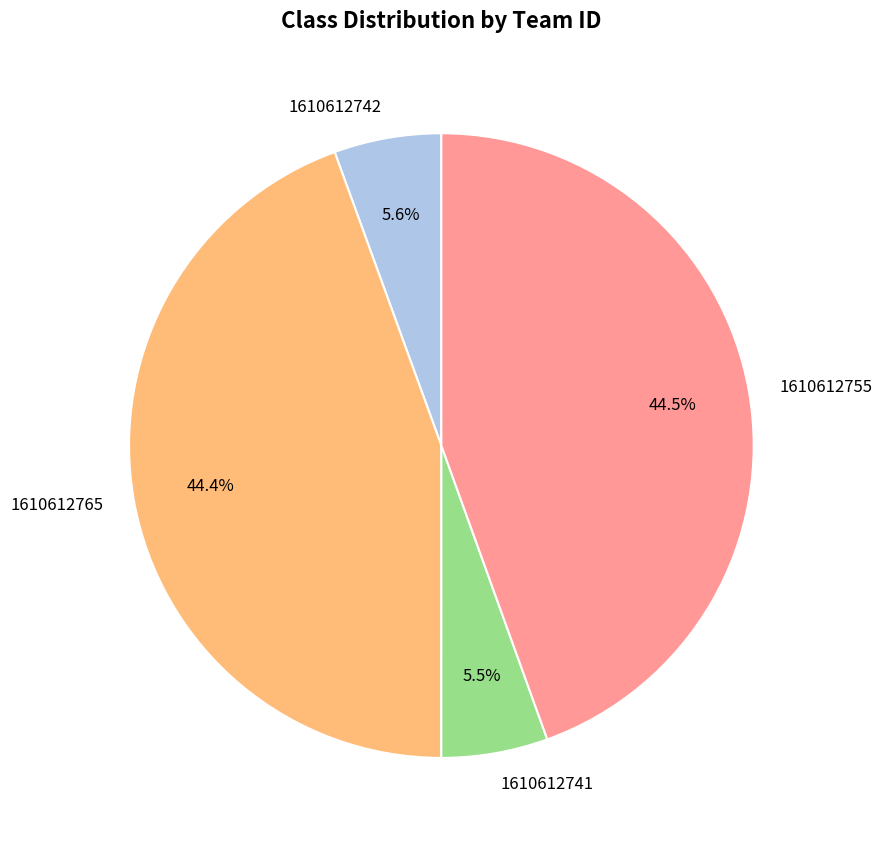

Count the number of slices in the pie.

4